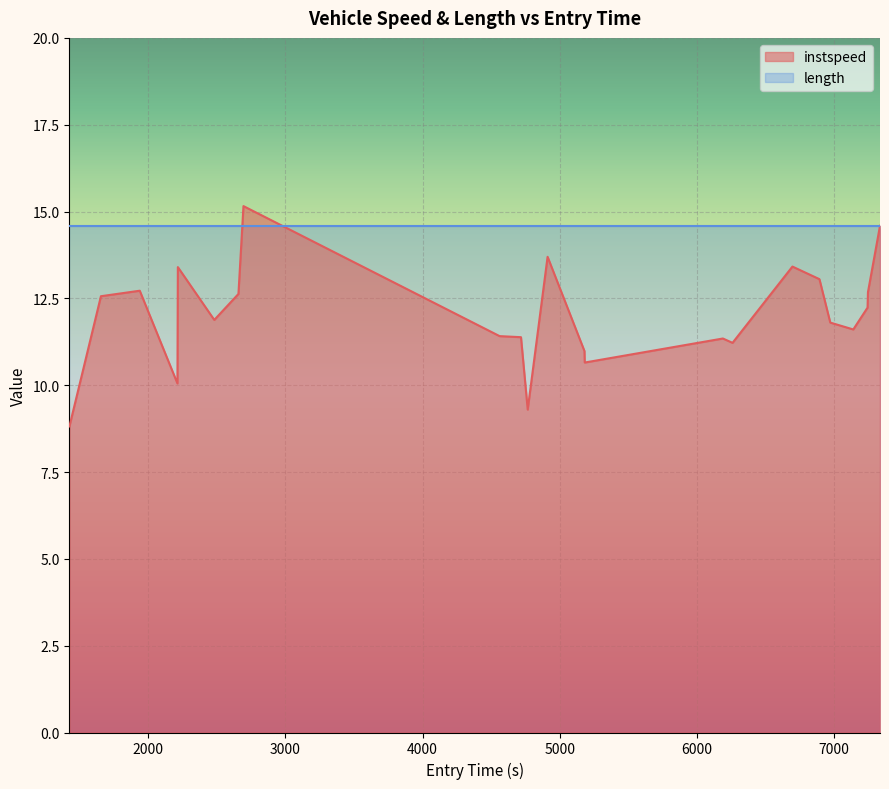

What is the smallest value displayed?

8.8